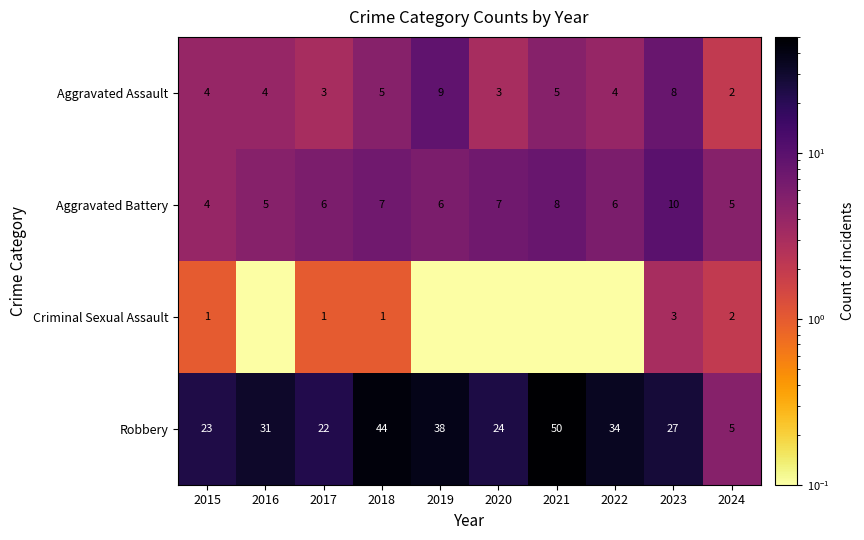

What is the difference between the highest and lowest values at 2023?

24.0